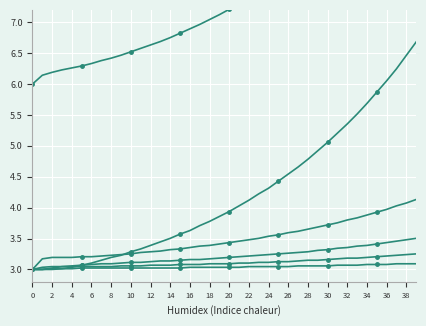

True or false: col_8 and col_2 cross at least once.

True